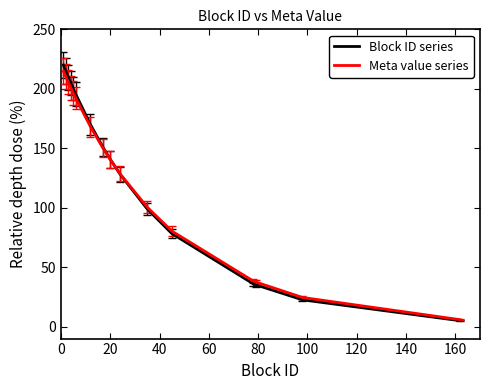

How many distinct data groups are displayed?

2